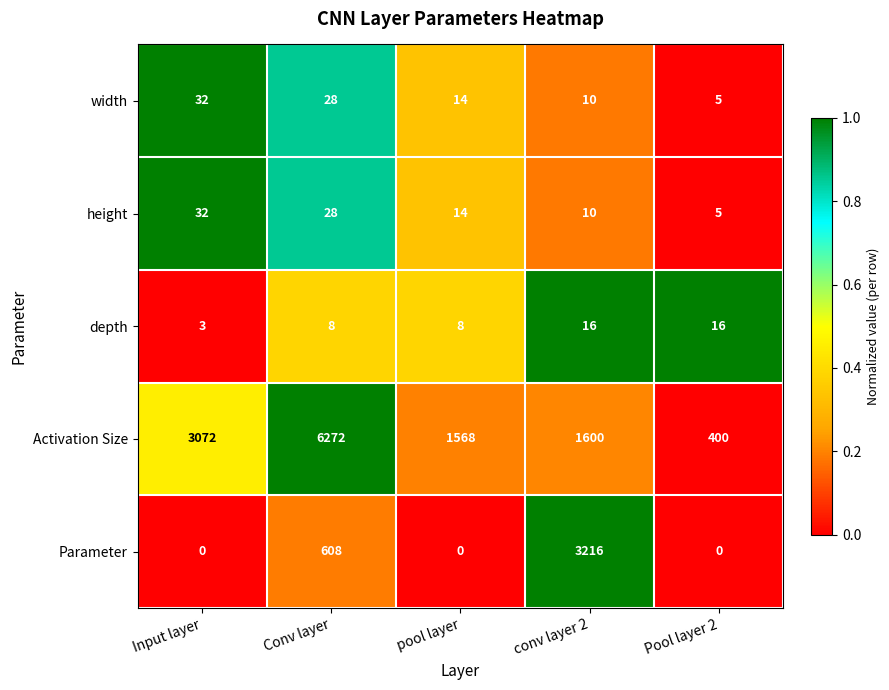

What is the difference between the highest and lowest values at pool layer?

1568